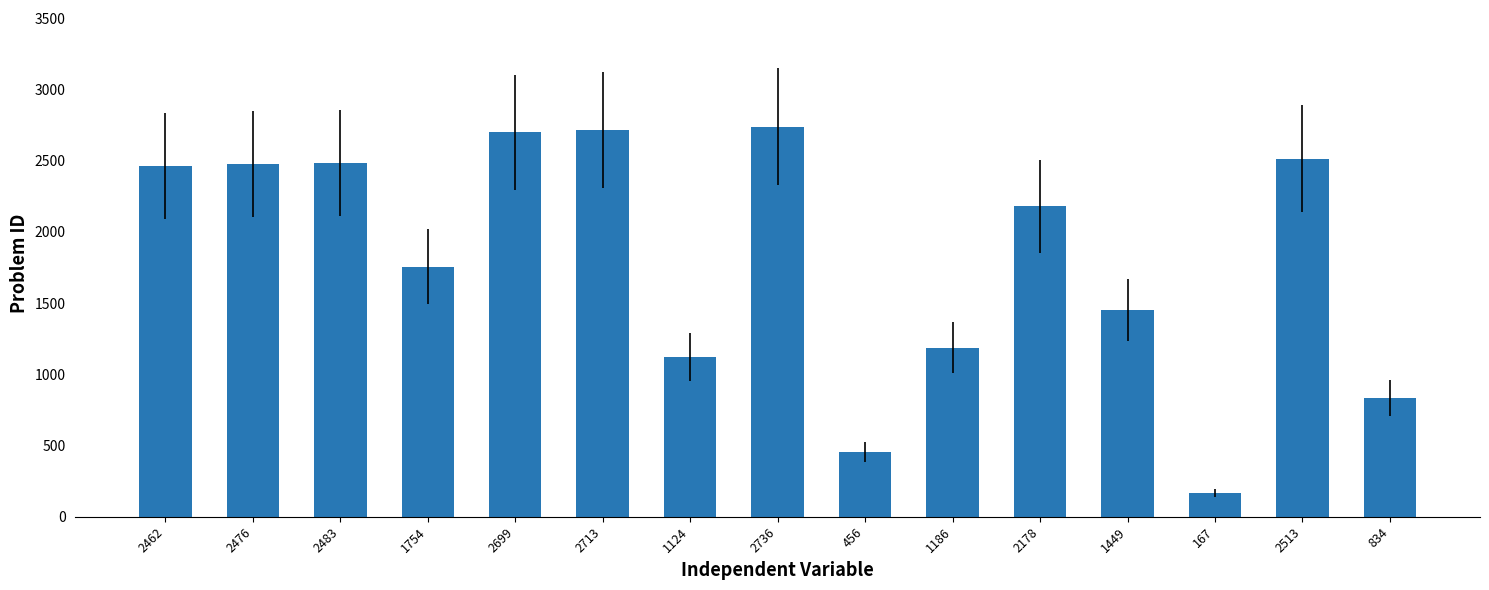

Which has a higher value, 456 or 2476?

2476